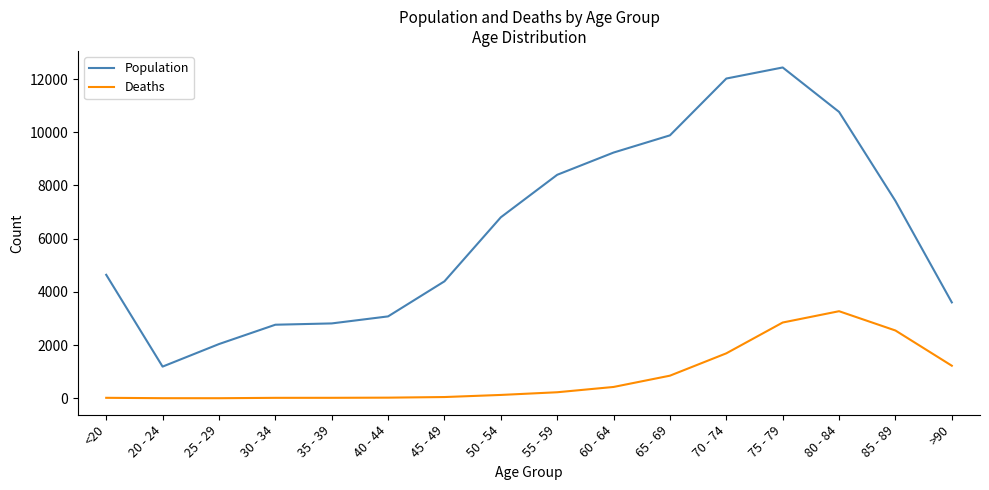

What position from the right is 50 - 54?

9